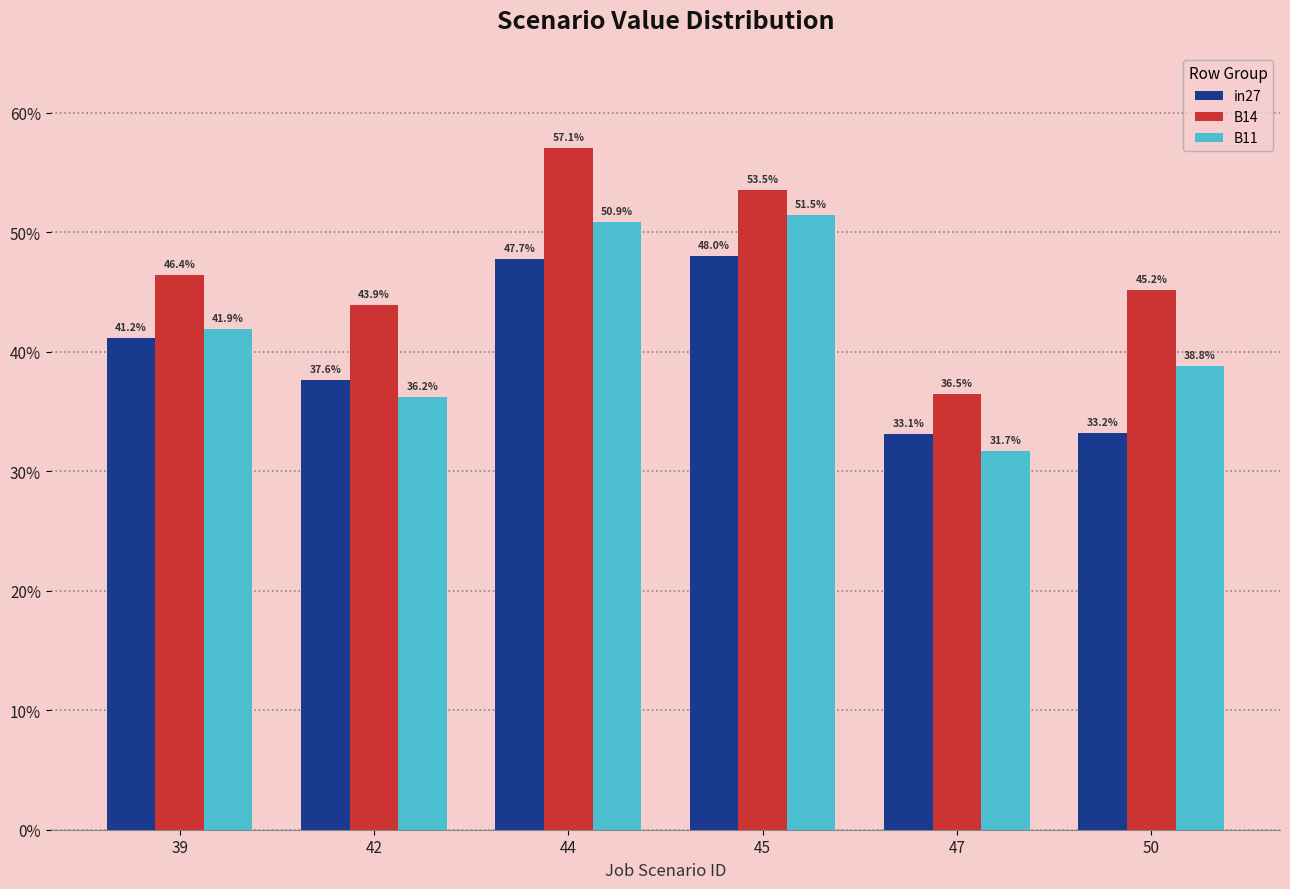

What are all the series names shown in the legend?

in27, B14, B11